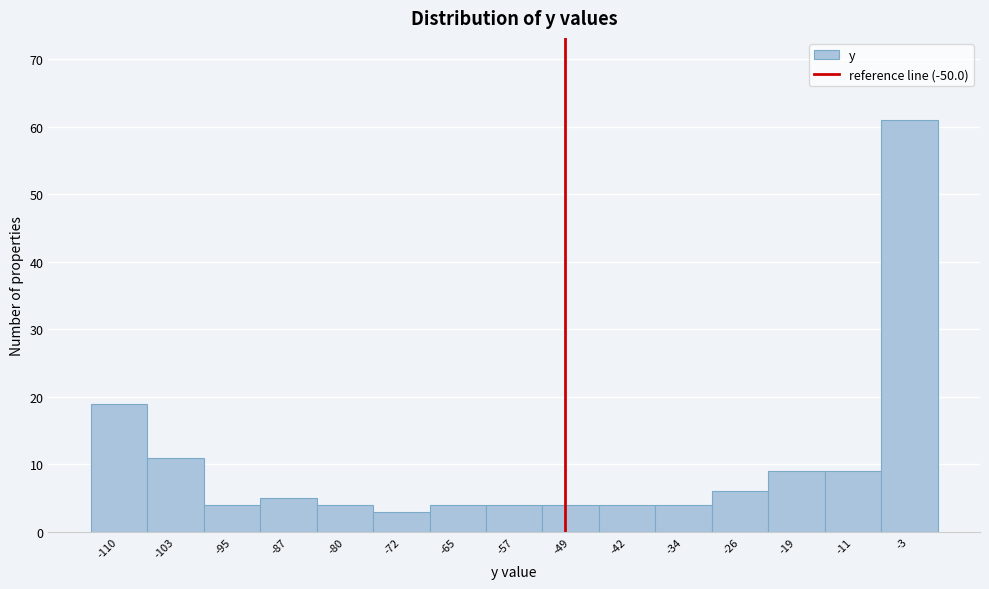

Reading left to right, transcribe this chart: for each bar, give the range it covers on the x-axis and its height. Neither the bar edges nor the heights are printed on the chart, so give them approximately, as read against the axes.

-114 to -107: 19
-107 to -99: 11
-99 to -91: 4
-91 to -84: 5
-84 to -76: 4
-76 to -68: 3
-68 to -61: 4
-61 to -53: 4
-53 to -45: 4
-45 to -38: 4
-38 to -30: 4
-30 to -23: 6
-23 to -15: 9
-15 to -7: 9
-7 to 0: 61